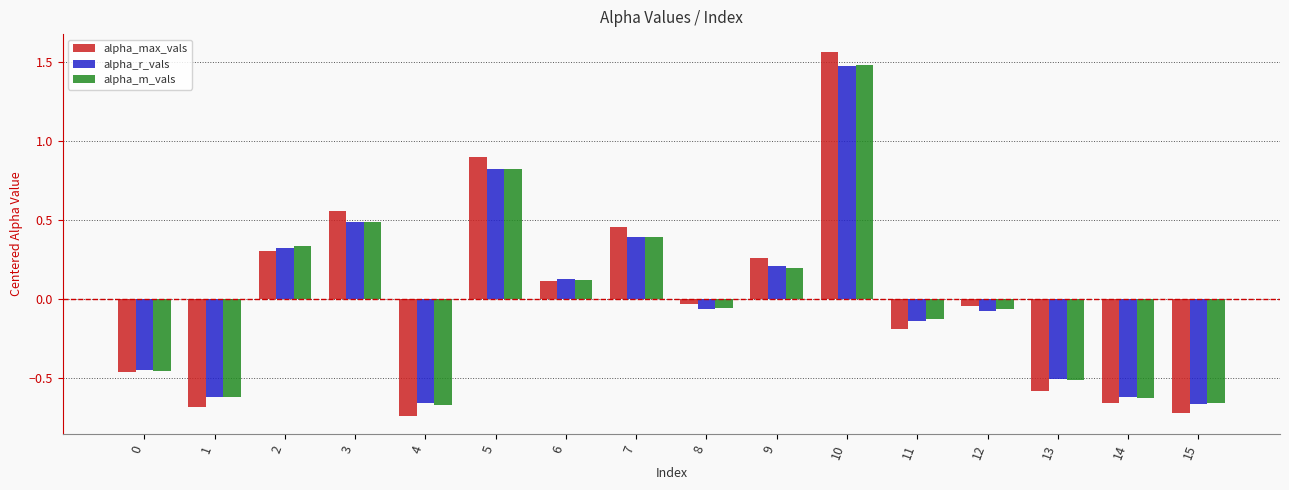

Is it true that alpha_r_vals equals -0.7 at 4?

True